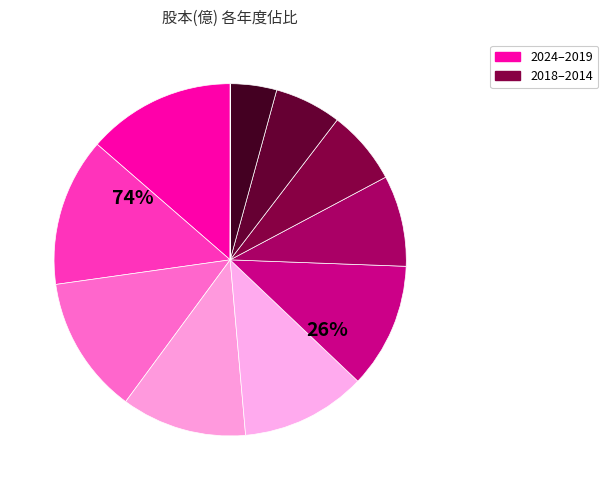

What is the largest slice in the pie chart?

2024